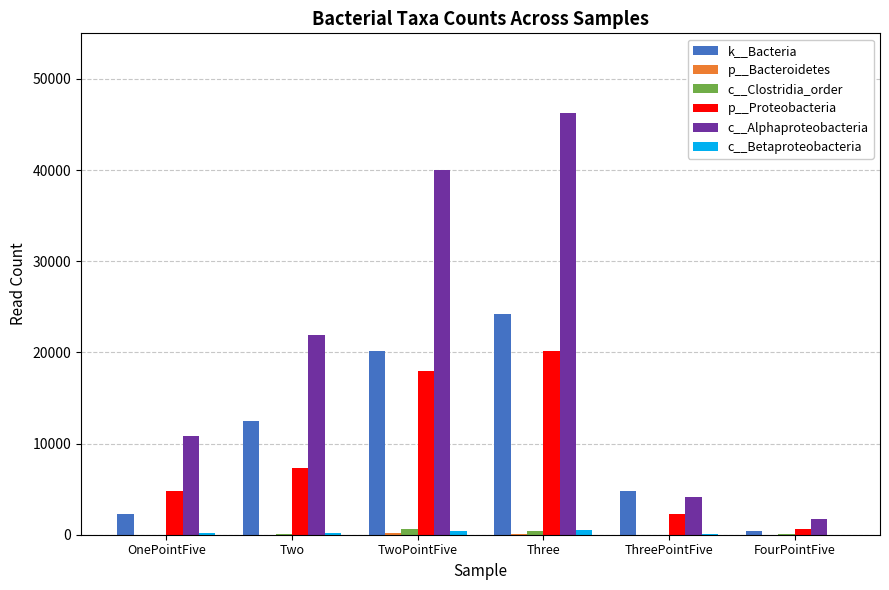

Read the p__Proteobacteria value at TwoPointFive.

17987